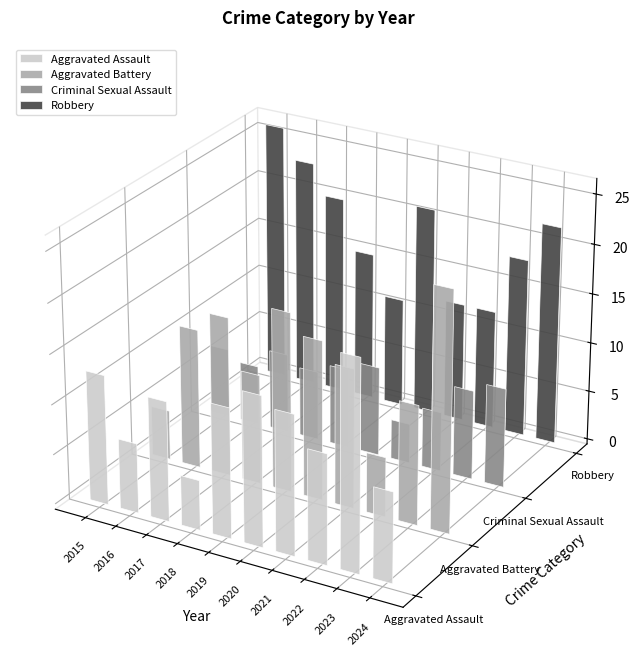

List the series in order of their peak value, lowest first.

Criminal Sexual Assault, Aggravated Assault, Aggravated Battery, Robbery